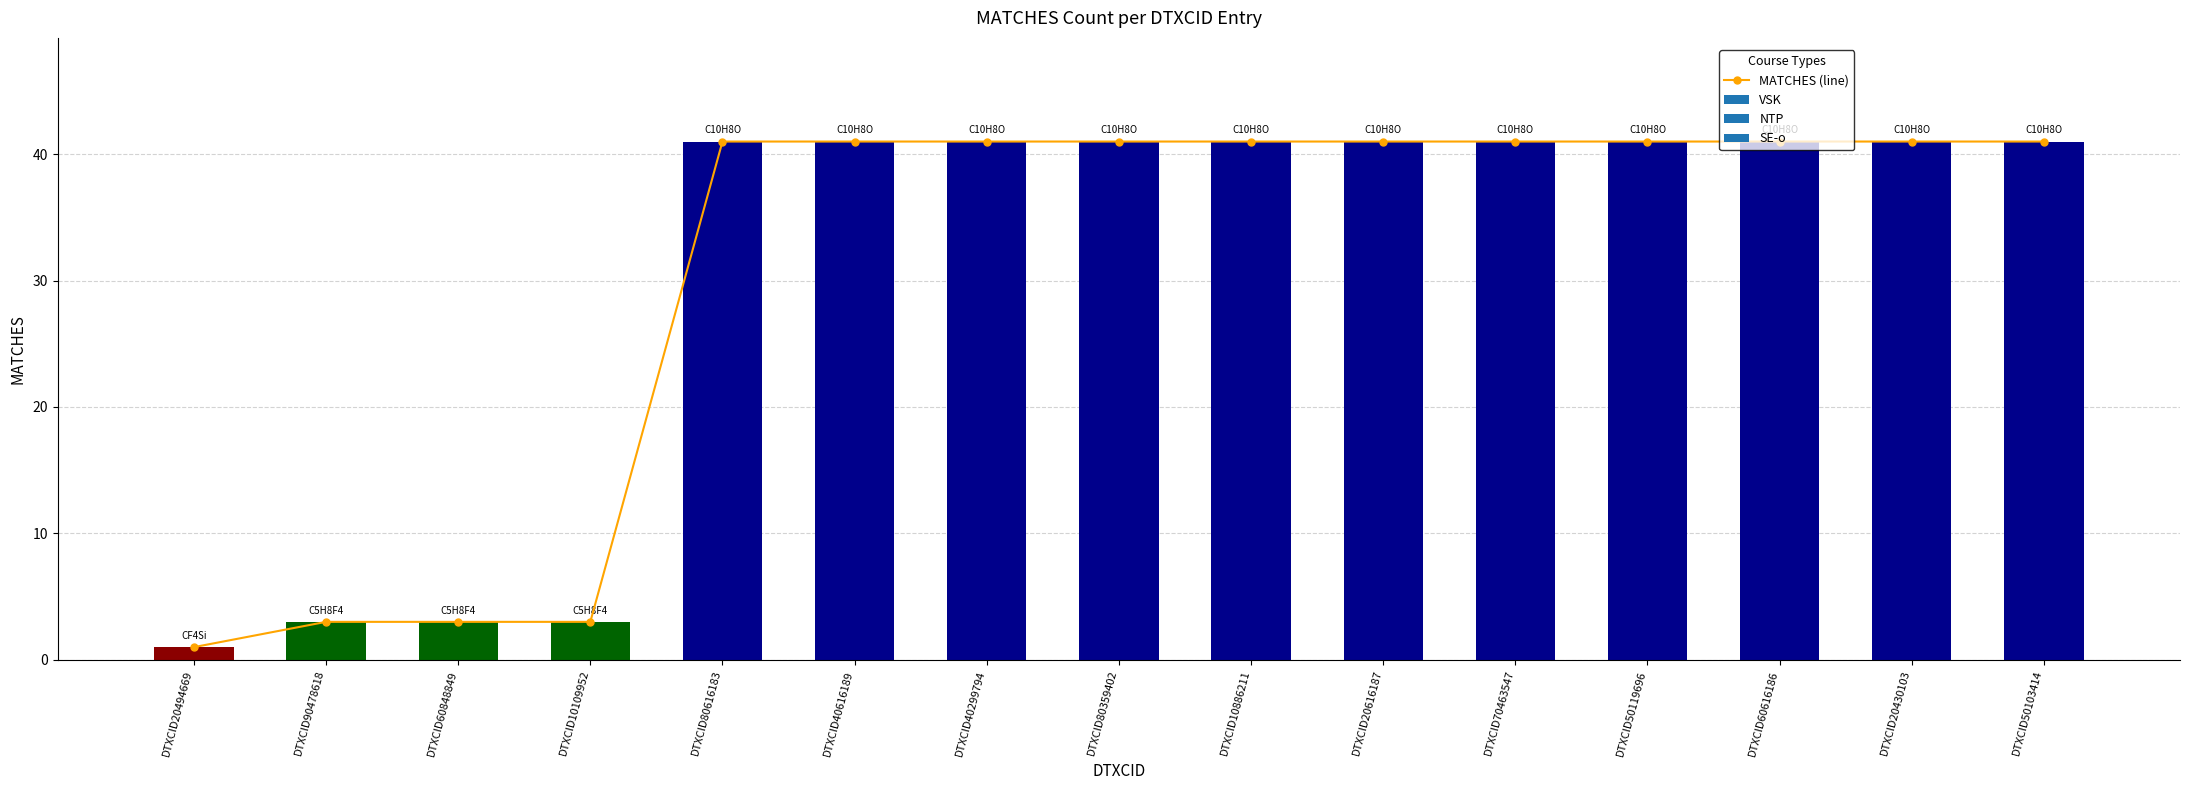

What is the average value?

31